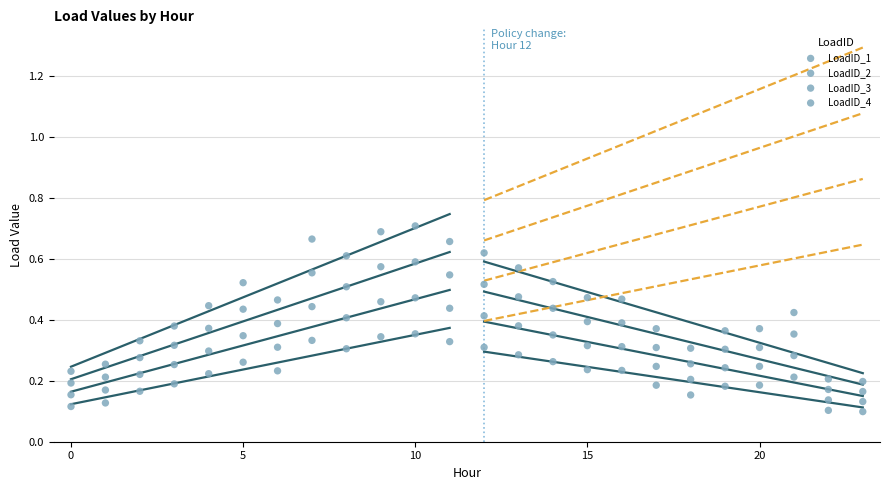

How many points are shown in the scatter plot?

96